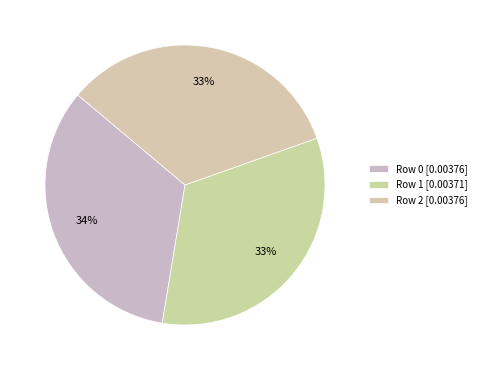

How many slices are in this pie chart?

3